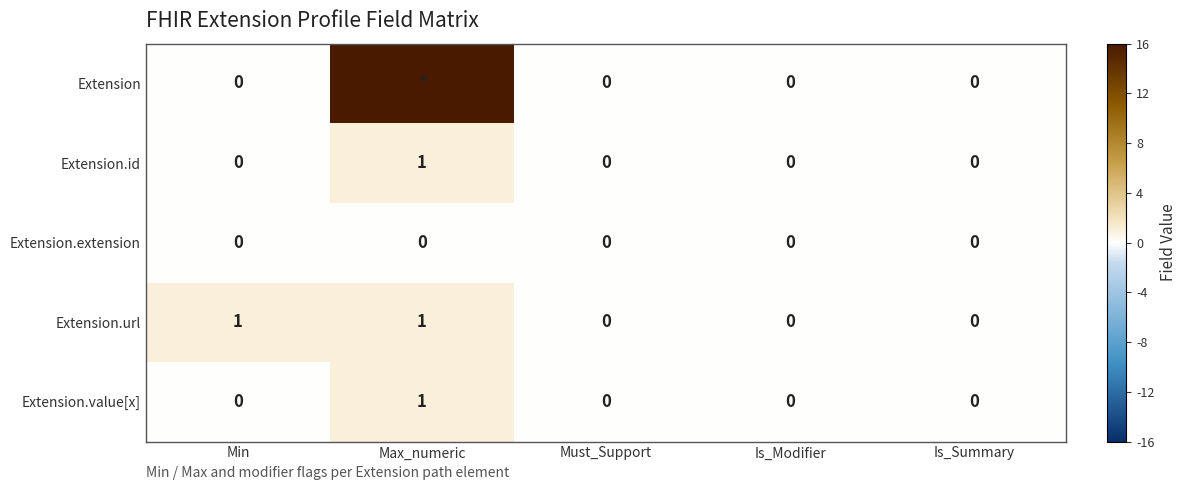

True or false: Extension.url has a value of 2 at Max_numeric.

False